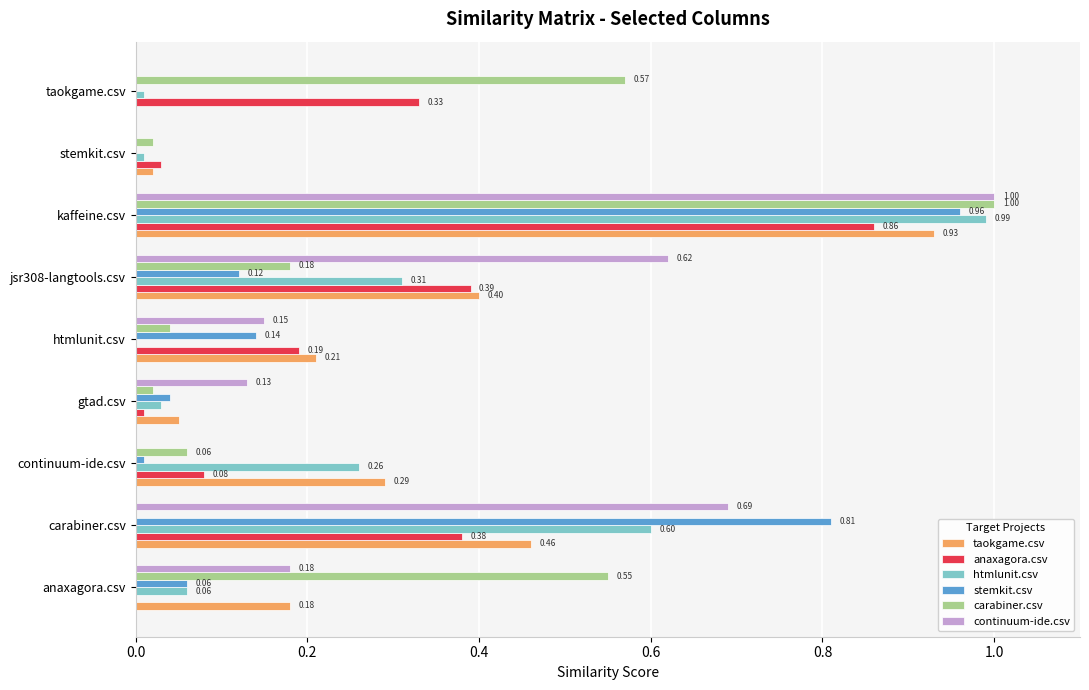

What are all the series names shown in the legend?

taokgame.csv, anaxagora.csv, htmlunit.csv, stemkit.csv, carabiner.csv, continuum-ide.csv